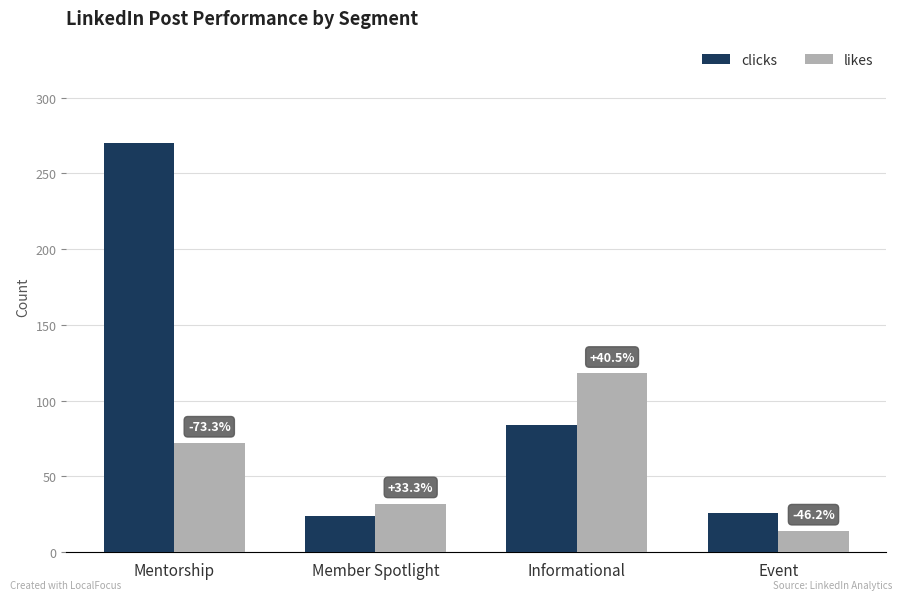

How many groups of bars are there?

4